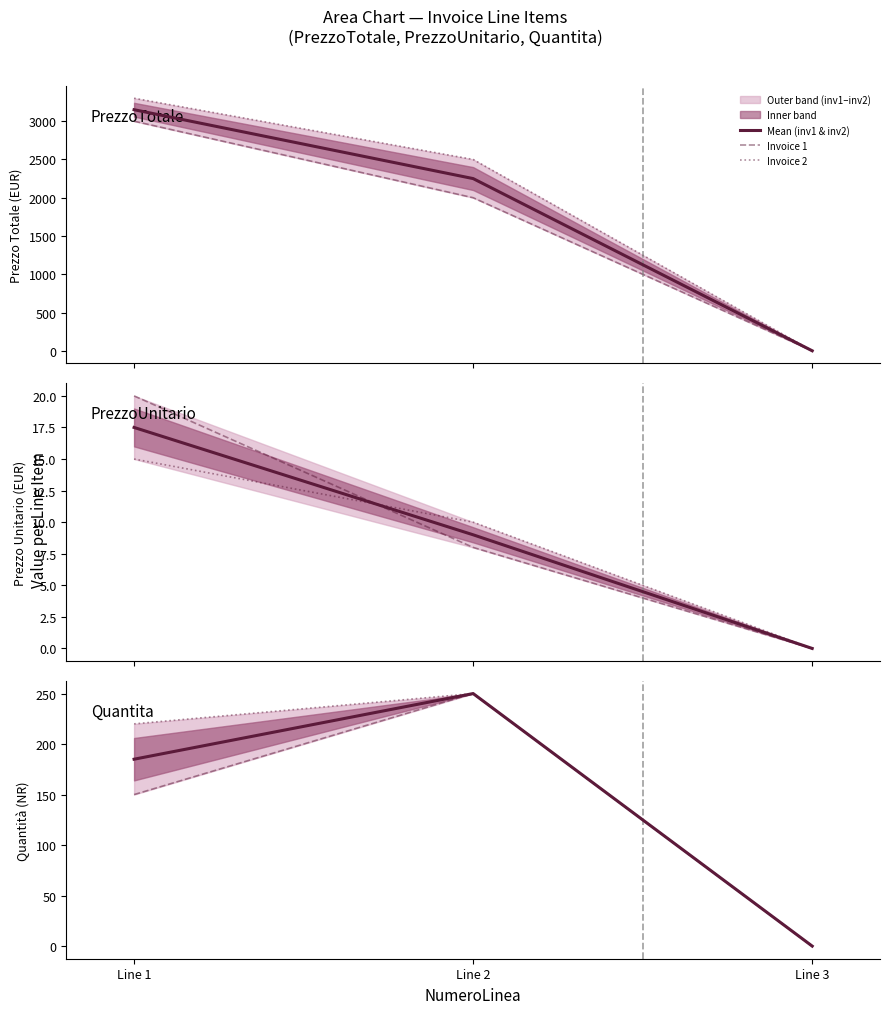

How many values in Mean (inv1 & inv2) are above zero?

2